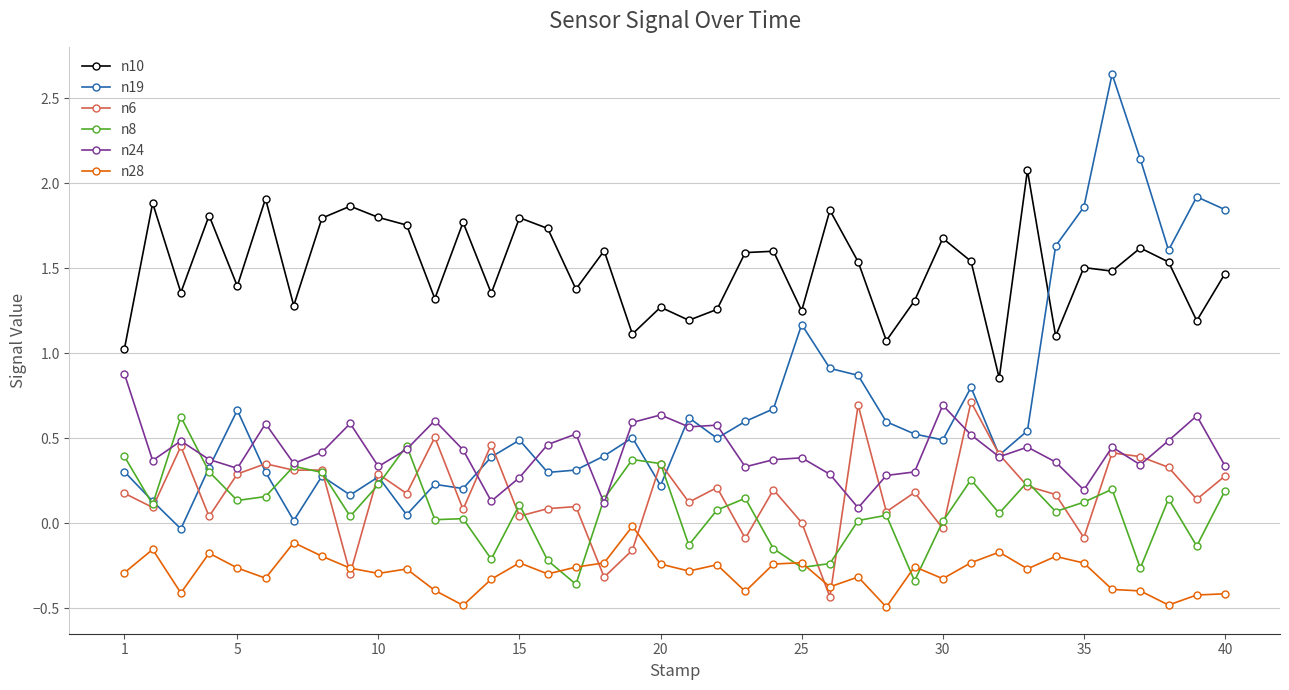

What is the smallest value displayed?

-0.5